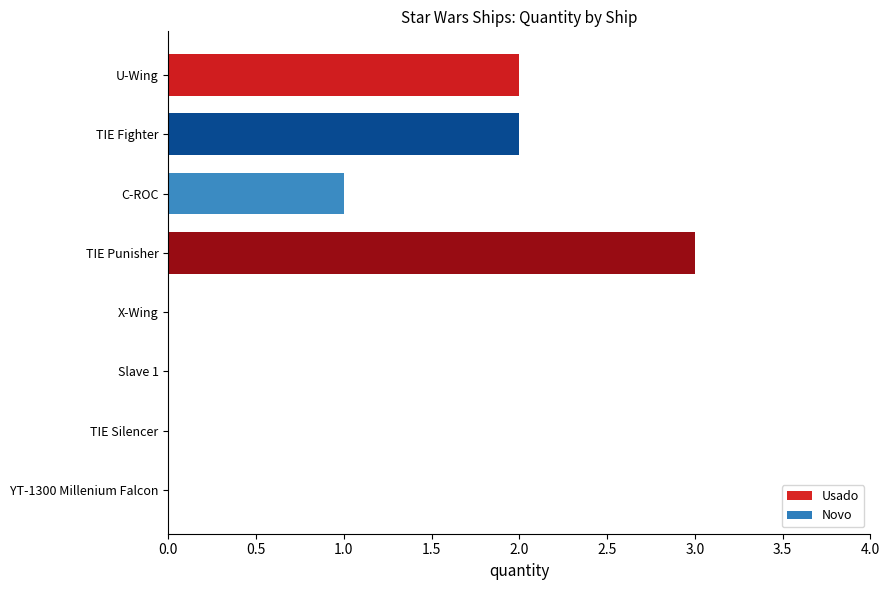

Are the bars grouped side by side (vs. stacked)?

No